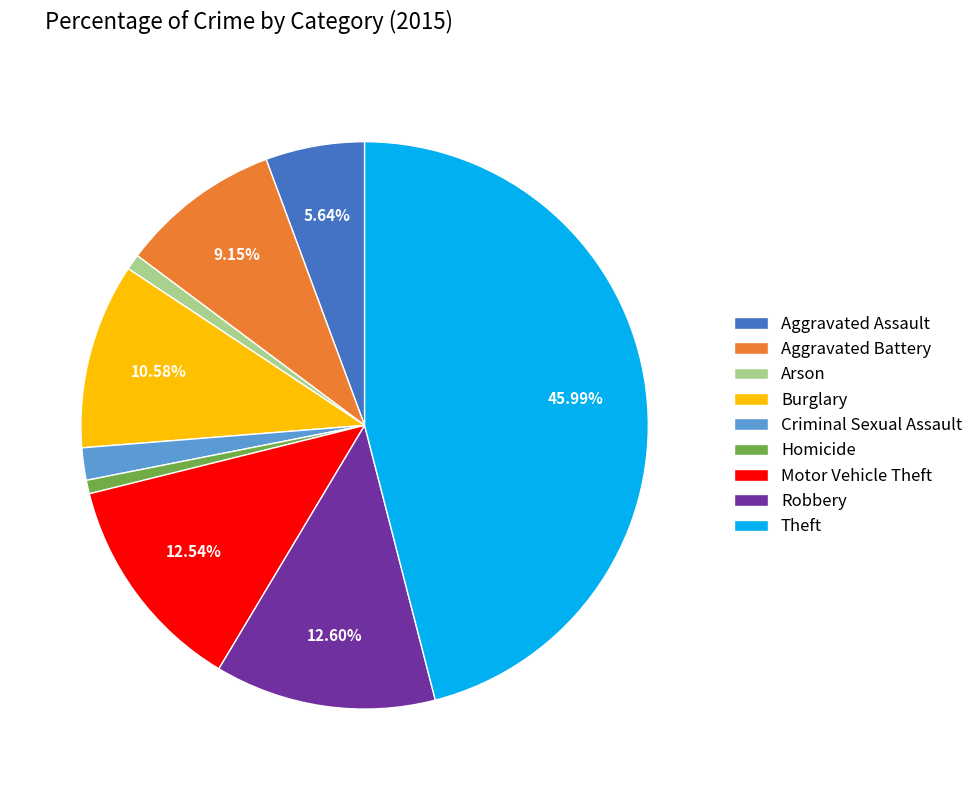

Does Arson account for over 50% of the chart?

No